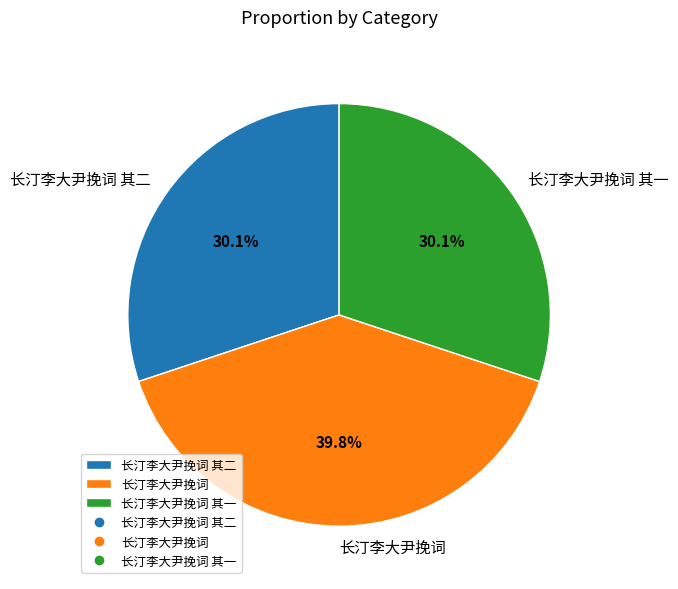

Does any single category account for the majority?

No